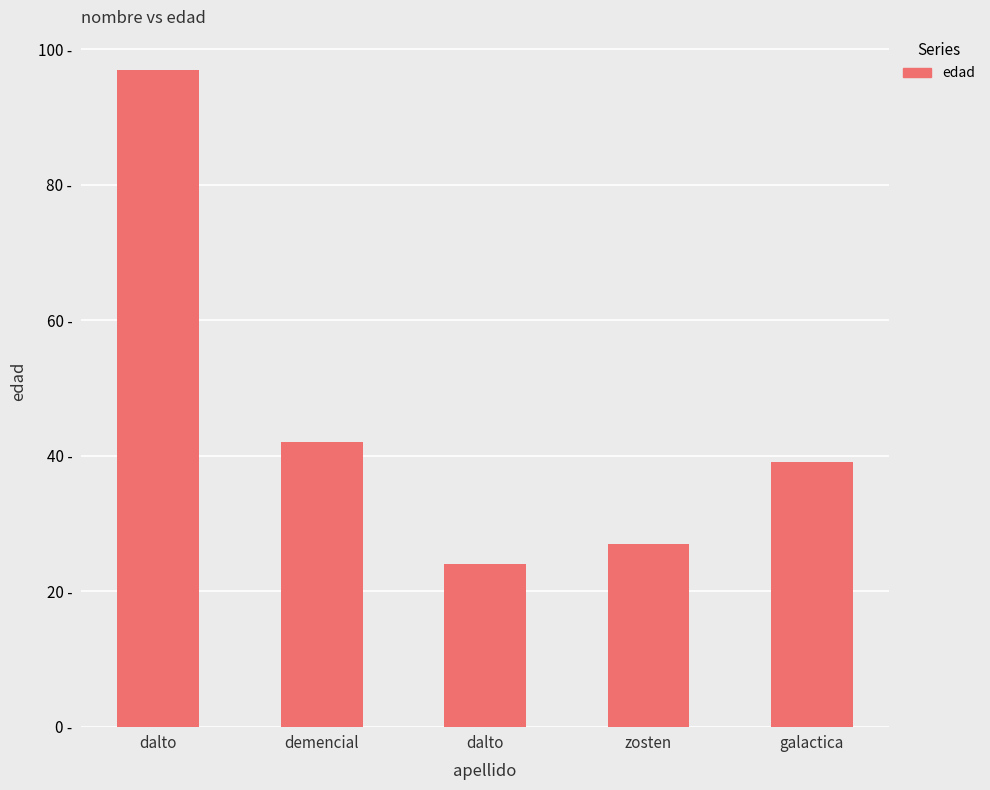

List the labels in order of value, smallest first.

dalto, zosten, galactica, demencial, dalto